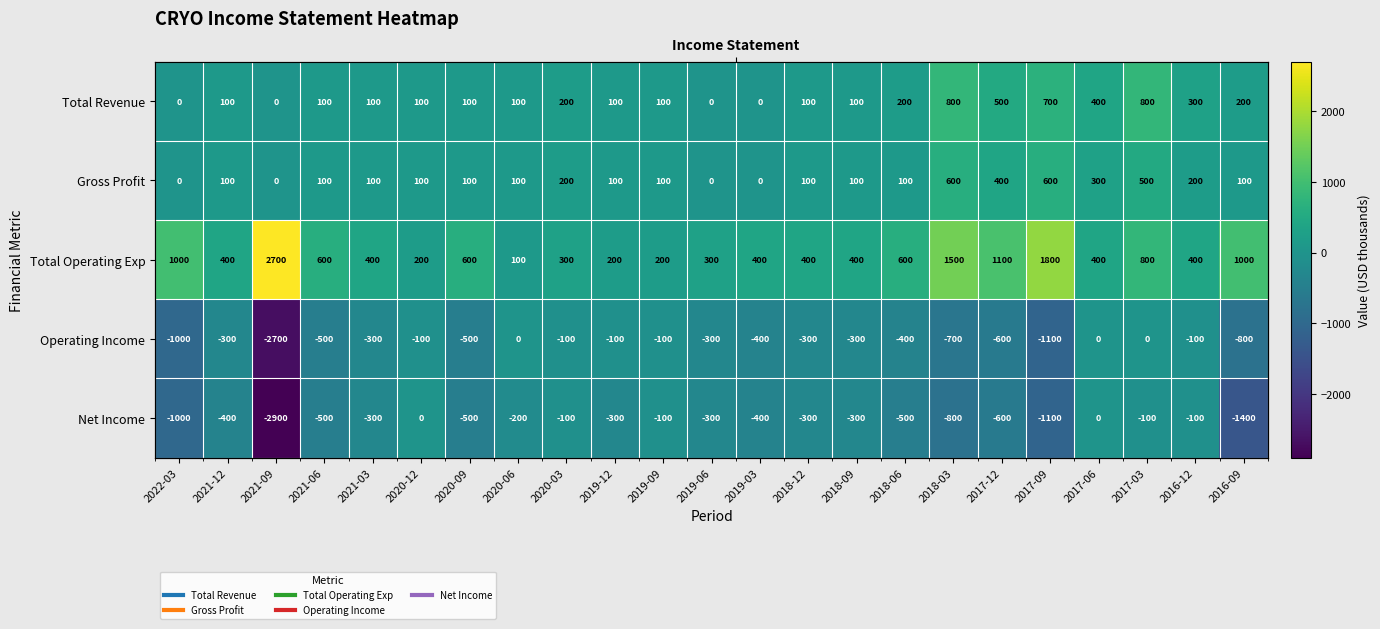

The Net Income series shows -1031 at 2017-12. True or false?

False